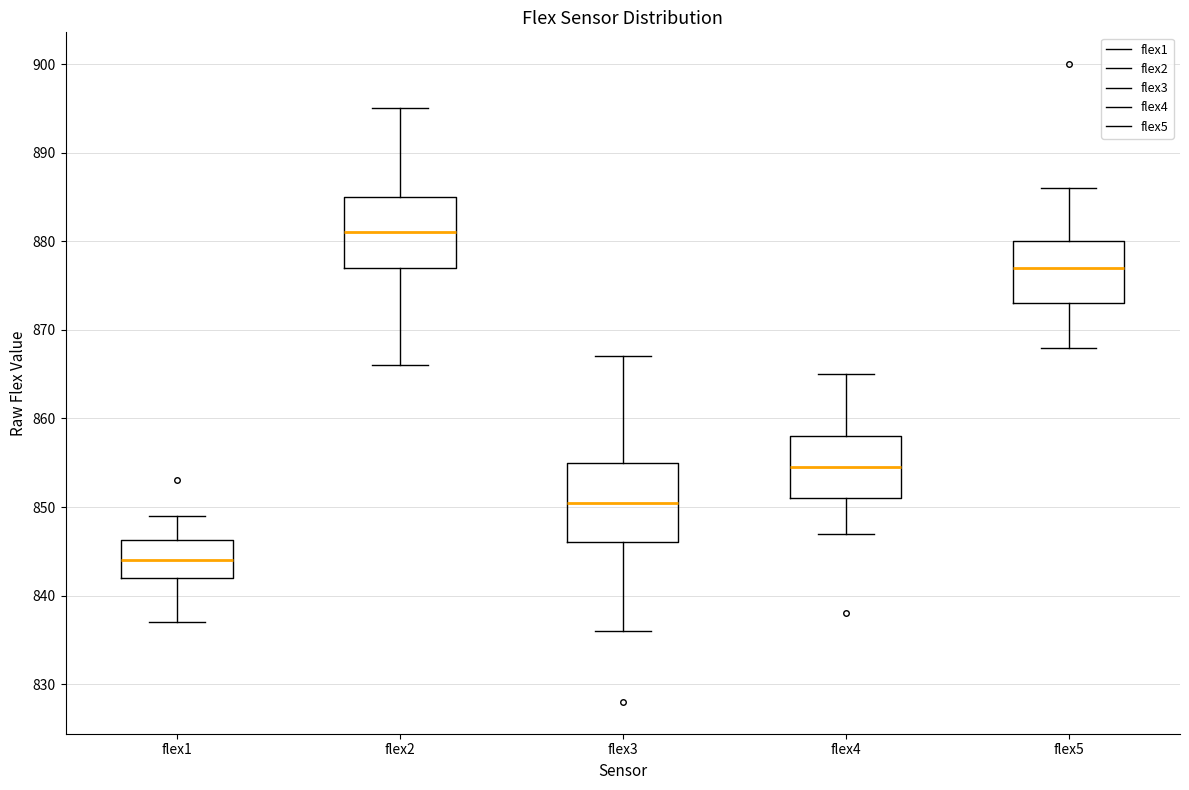

Where does the lower whisker of the box for flex1 end on the y-axis? The values are not printed on the chart, so give them approximately, as read against the axis.

837